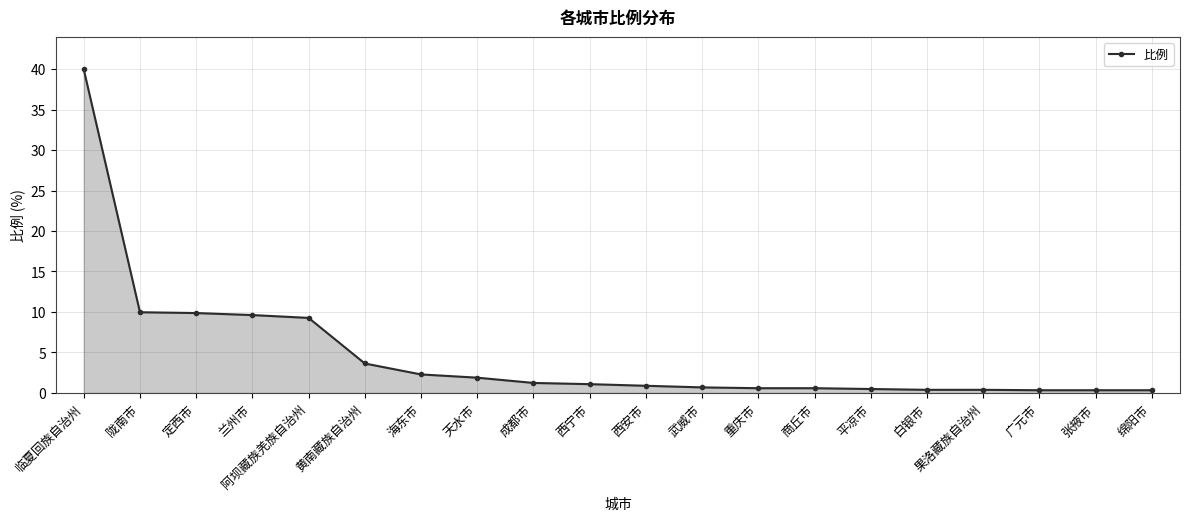

What is the average value?

4.7